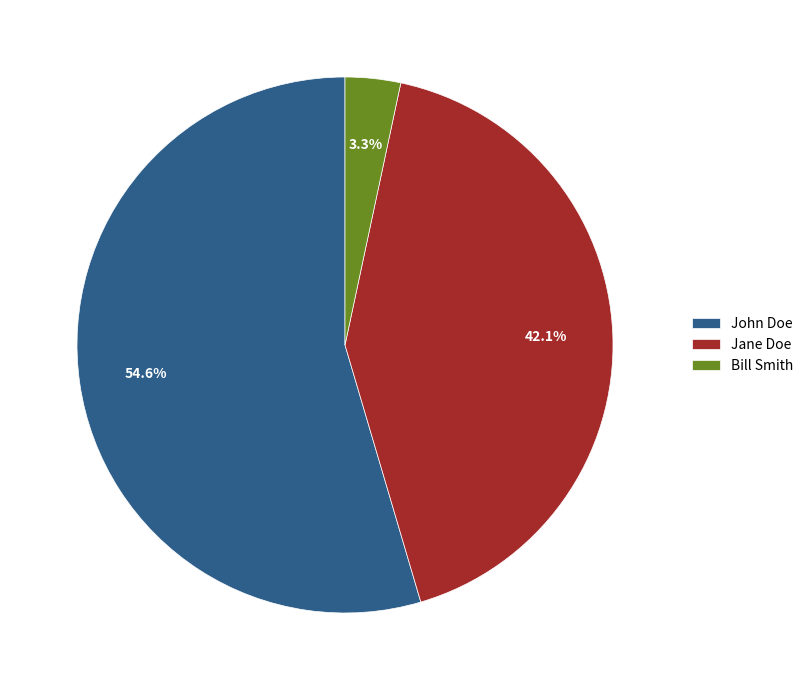

To the nearest percent, what portion does Bill Smith represent?

3%